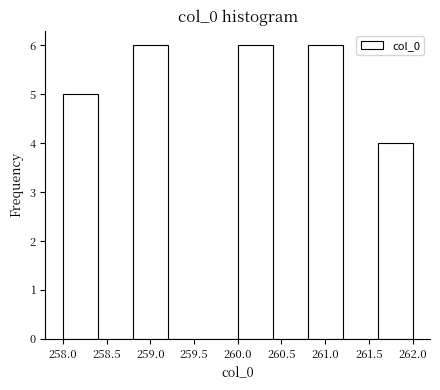

Reading left to right, list every bar in this chart as the range it spans on the x-axis followed by its height. The values are not printed on the chart, so give them approximately, as read against the axis.

258.0 to 258.4: 5
258.4 to 258.8: 0
258.8 to 259.2: 6
259.2 to 259.6: 0
259.6 to 260.0: 0
260.0 to 260.4: 6
260.4 to 260.8: 0
260.8 to 261.2: 6
261.2 to 261.6: 0
261.6 to 262.0: 4